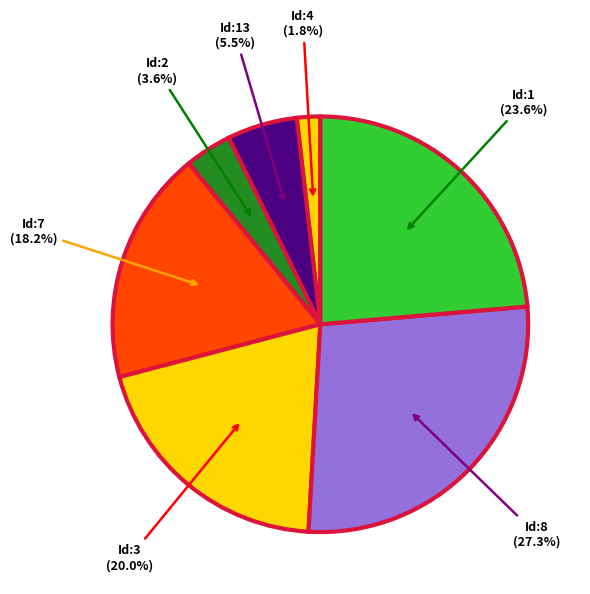

What is the largest slice in the pie chart?

Id:8 (27.3%)